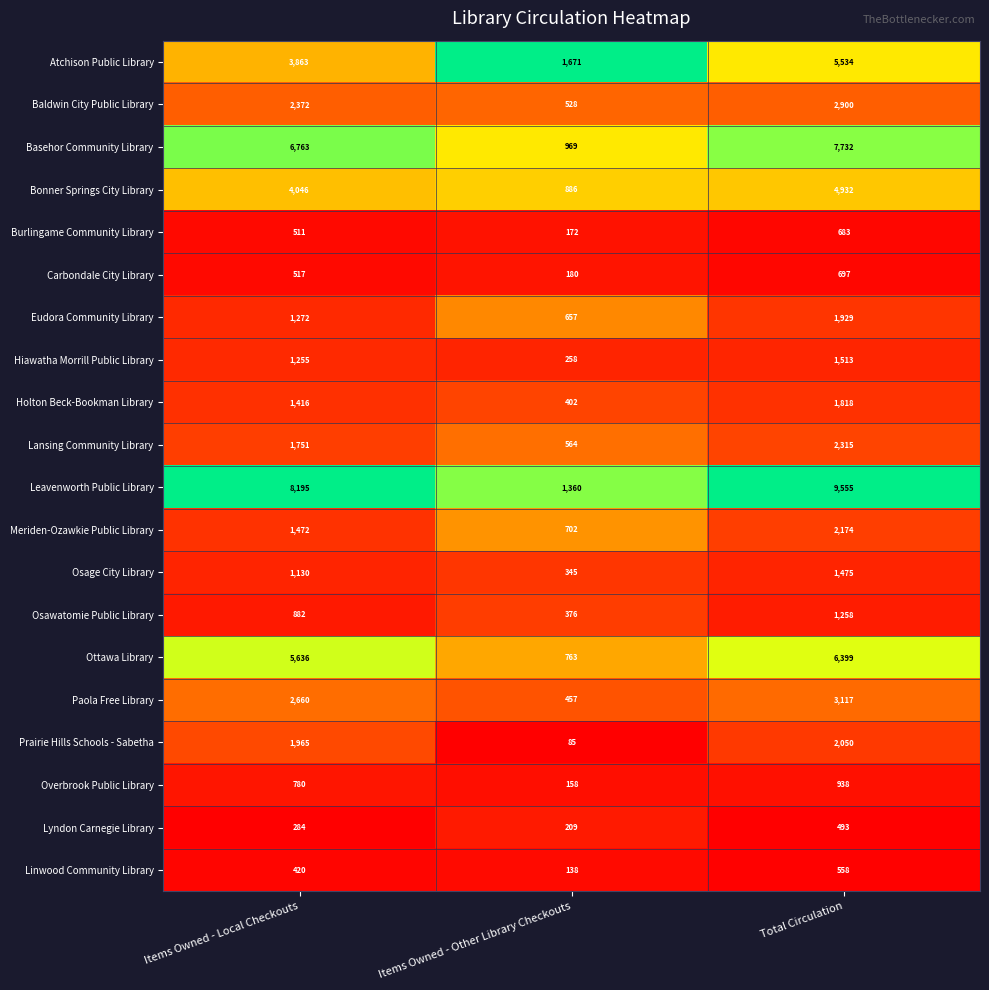

List the series in order of their peak value, lowest first.

Lyndon Carnegie Library, Linwood Community Library, Burlingame Community Library, Carbondale City Library, Overbrook Public Library, Osawatomie Public Library, Osage City Library, Hiawatha Morrill Public Library, Holton Beck-Bookman Library, Eudora Community Library, Prairie Hills Schools - Sabetha, Meriden-Ozawkie Public Library, Lansing Community Library, Baldwin City Public Library, Paola Free Library, Bonner Springs City Library, Atchison Public Library, Ottawa Library, Basehor Community Library, Leavenworth Public Library